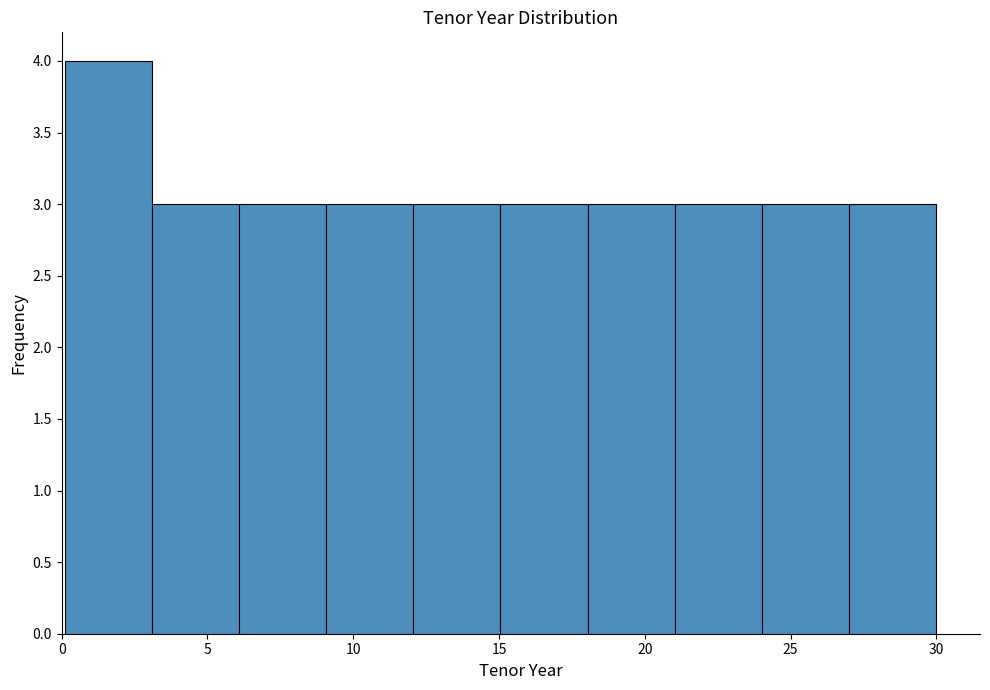

Reading left to right, transcribe this chart: for each bar, give the range it covers on the x-axis and its height. Neither the bar edges nor the heights are printed on the chart, so give them approximately, as read against the axes.

0 to 3: 4
3 to 6: 3
6 to 9: 3
9 to 12: 3
12 to 15: 3
15 to 18: 3
18 to 21: 3
21 to 24: 3
24 to 27: 3
27 to 30: 3